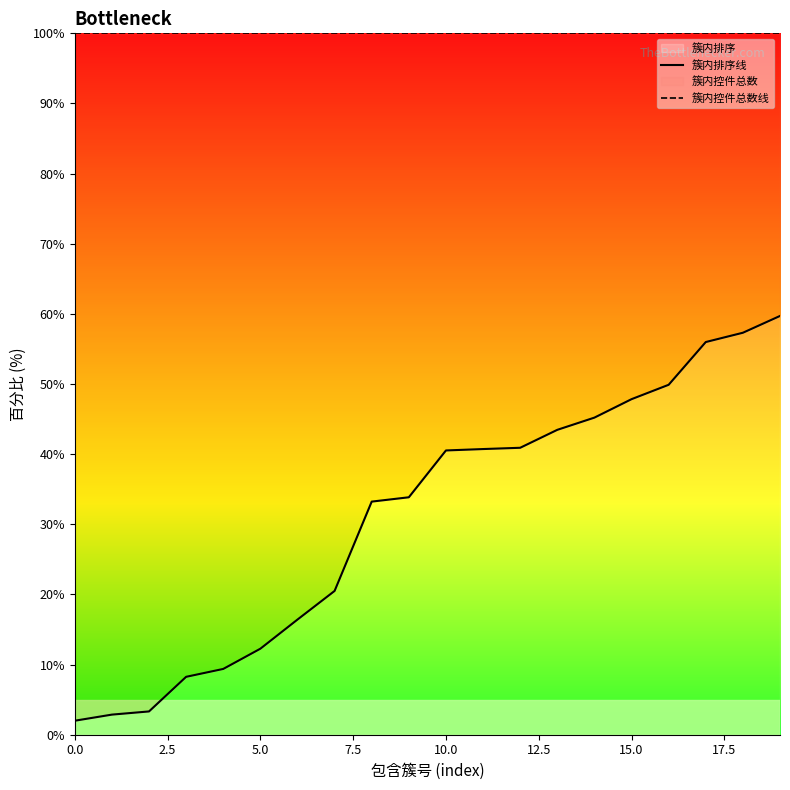

At how many categories does at least one series exceed 41?

20